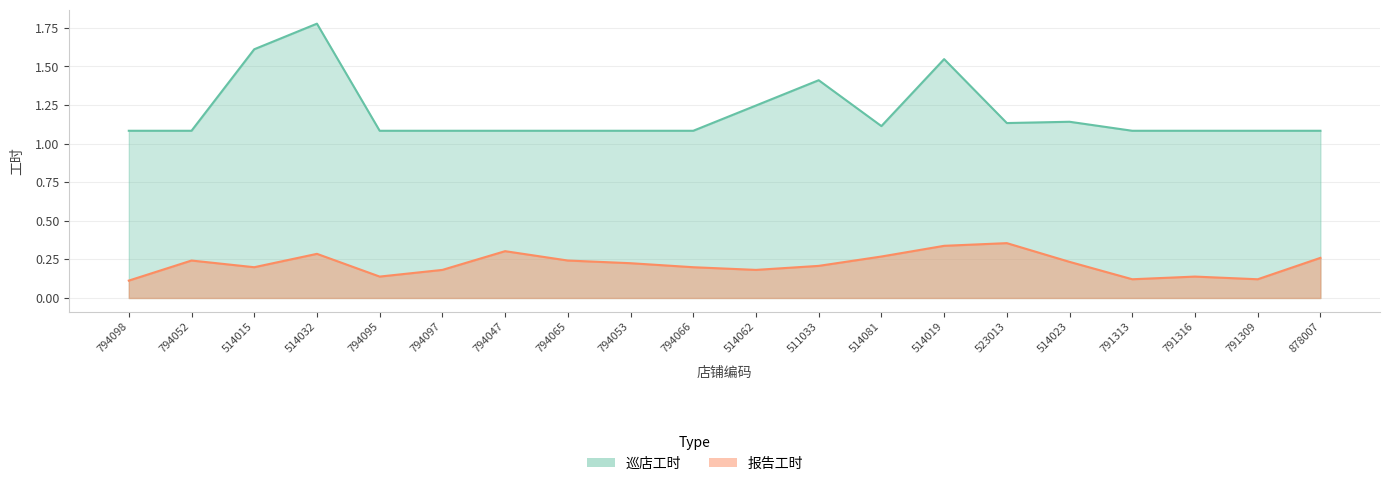

What are all the series names shown in the legend?

巡店工时, 报告工时